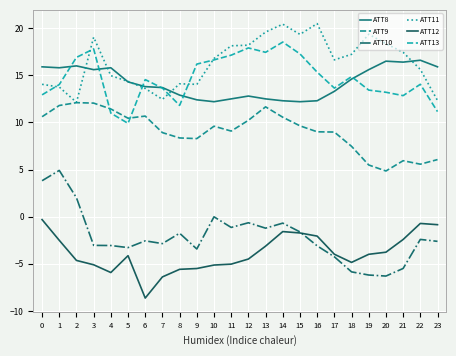

Rank the series by their maximum value, from highest to lowest.

ATT11, ATT13, ATT8, ATT9, ATT10, ATT12